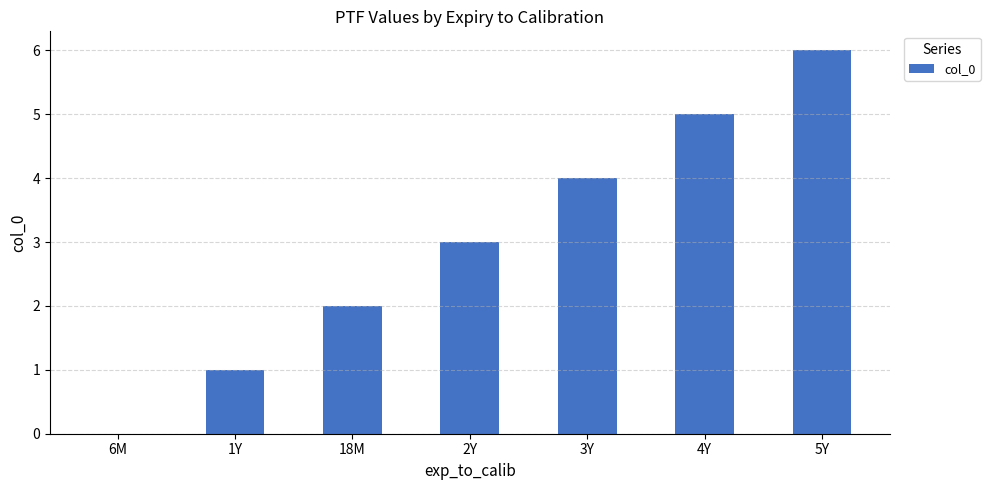

Reading right to left, list all the values displayed in this chart.

5Y=6	4Y=5	3Y=4	2Y=3	18M=2	1Y=1	6M=0